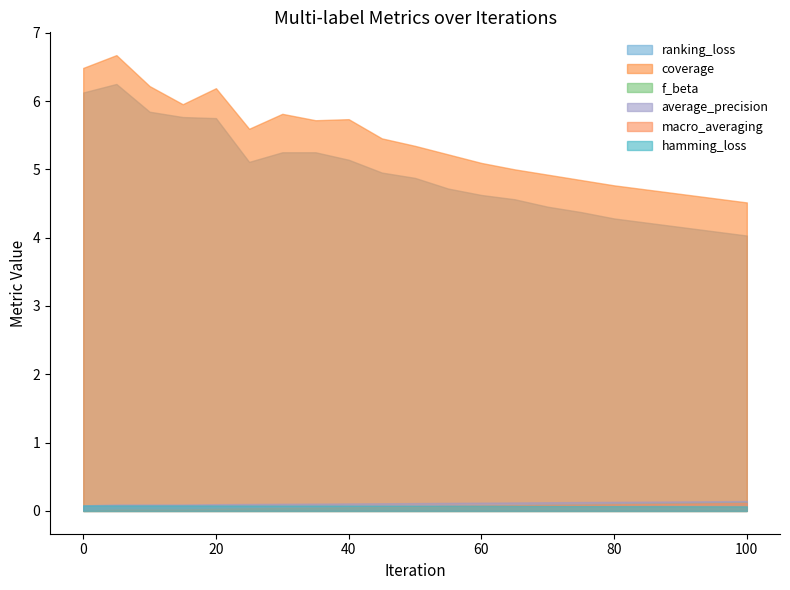

At which category is the sum across all series the highest?

5